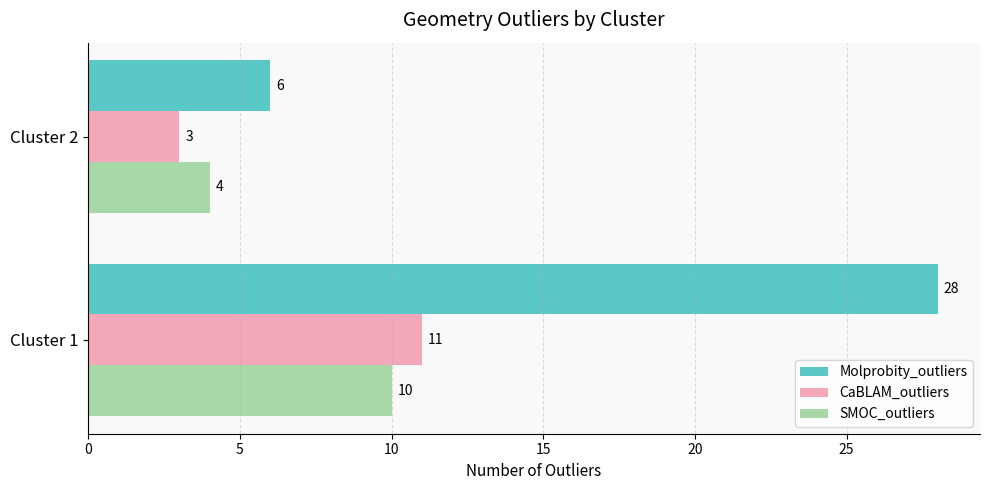

What is the maximum value shown in the chart?

28